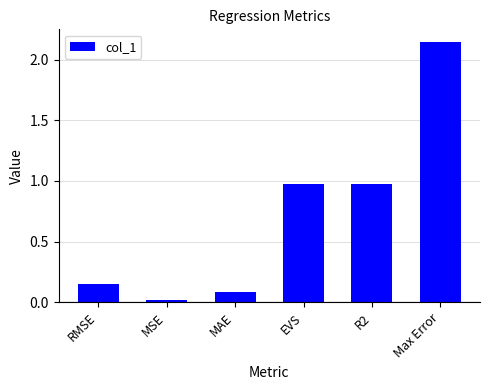

What is the change in value from MAE to R2?

+0.9